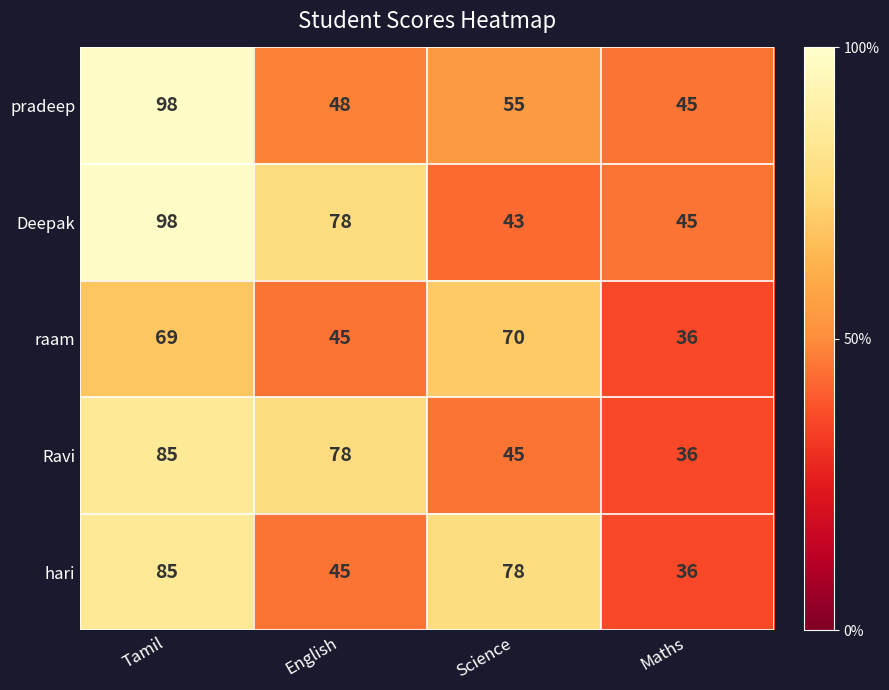

What is the difference between the highest and lowest values at Science?

35